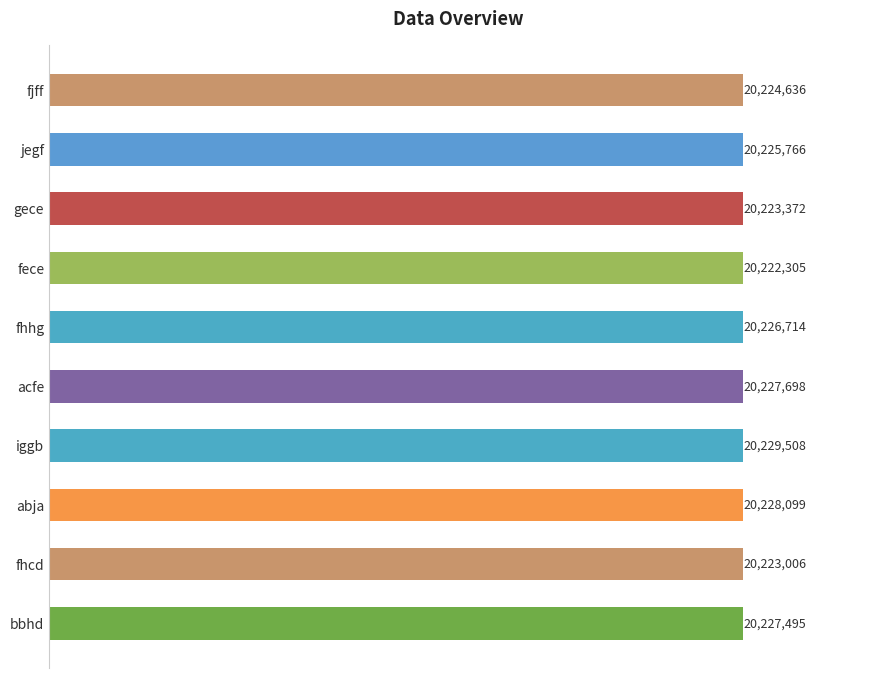

List the labels in order of value, smallest first.

fece, fhcd, gece, fjff, jegf, fhhg, bbhd, acfe, abja, iggb